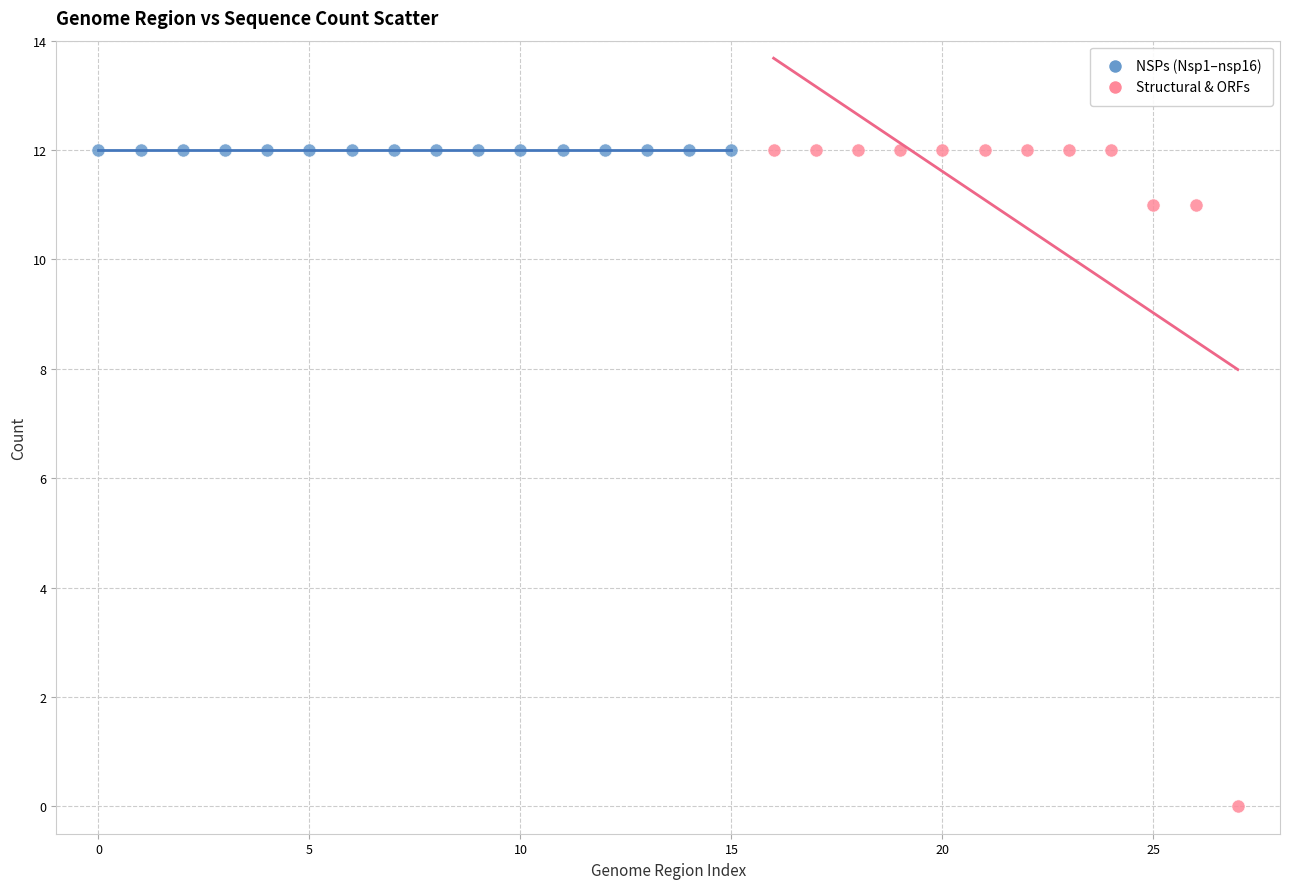

Which series contains the lowest Y value?

Structural & ORFs